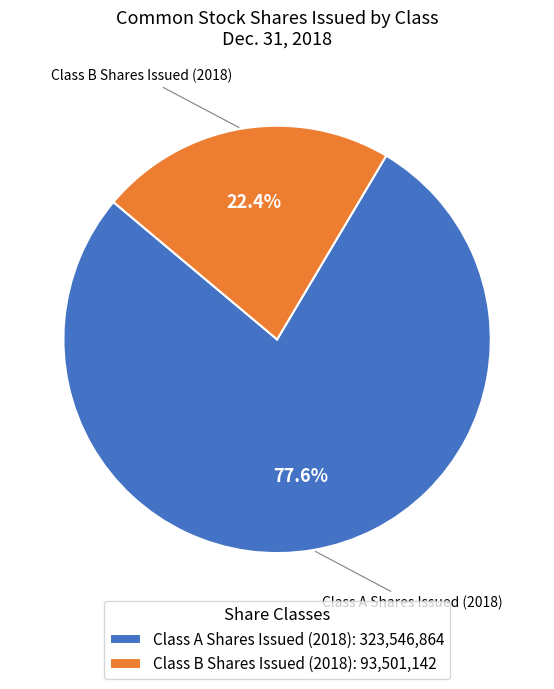

Count the number of slices in the pie.

2